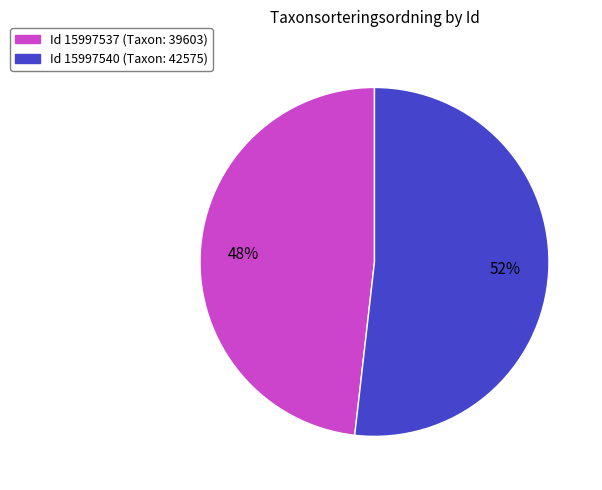

Is there a majority slice in this chart?

Yes